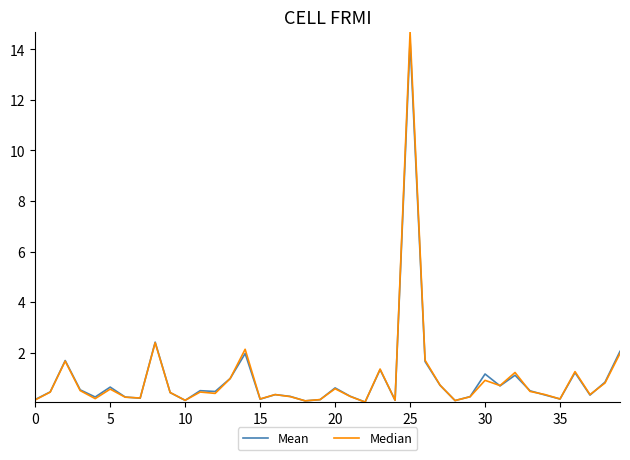

What is the greatest value displayed?

14.7